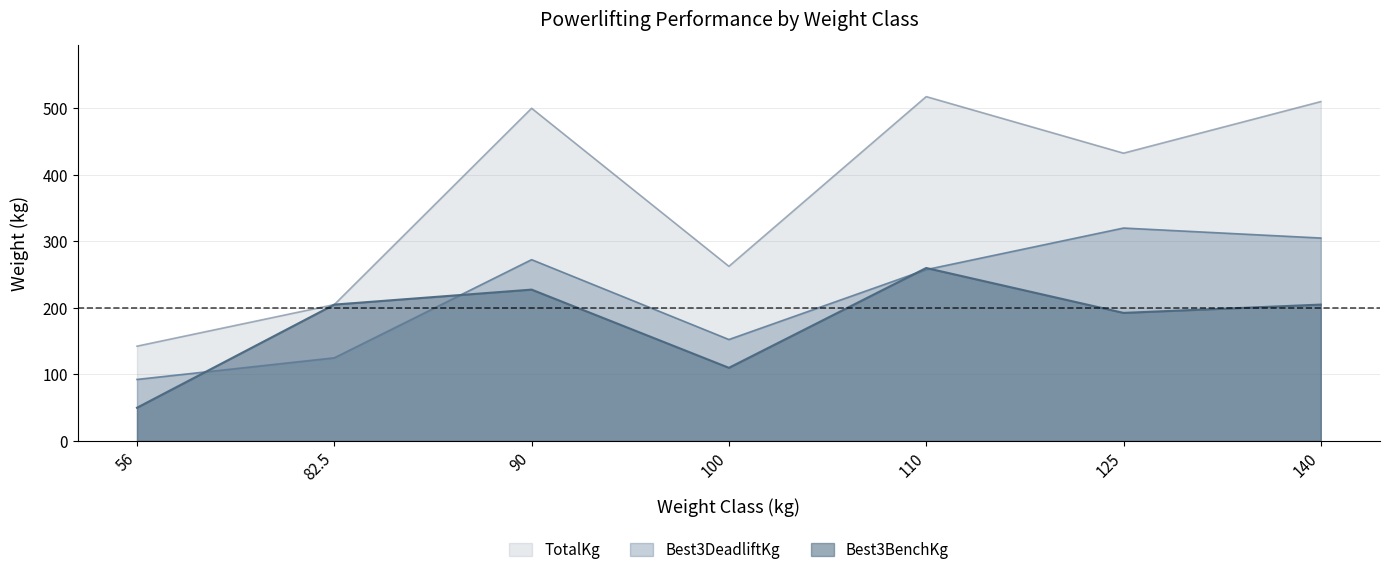

What is the sum of all Best3DeadliftKg values?

1525.0